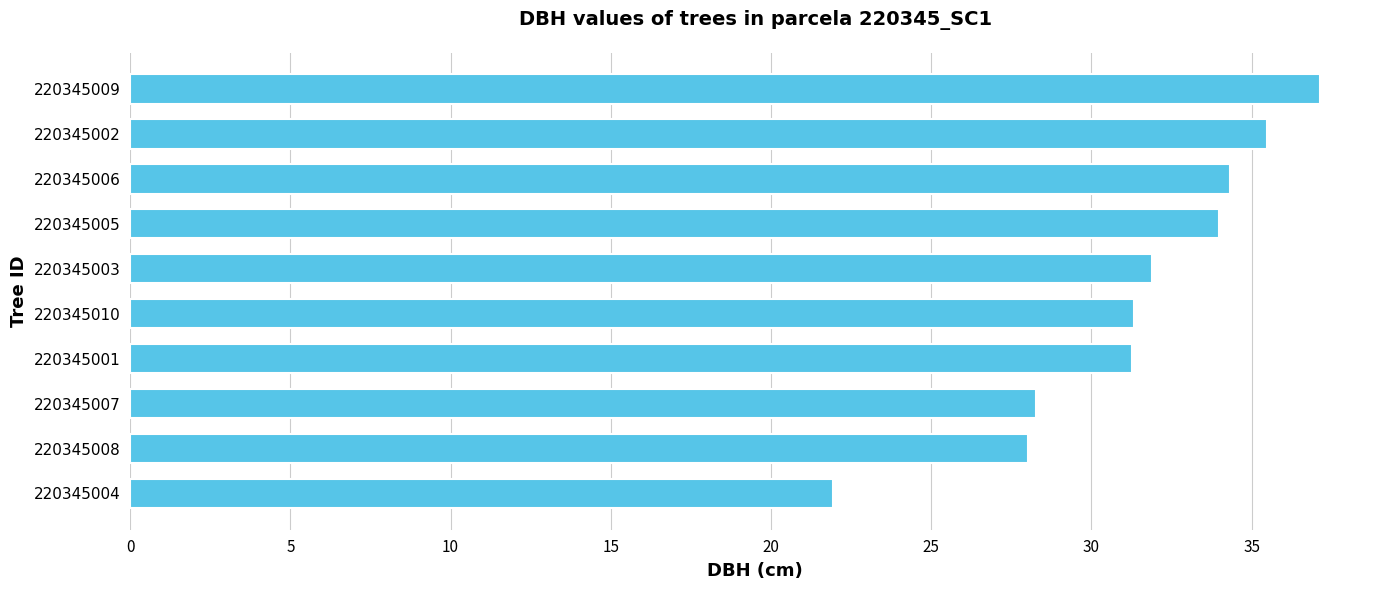

What is the difference between the maximum and minimum values?

15.2